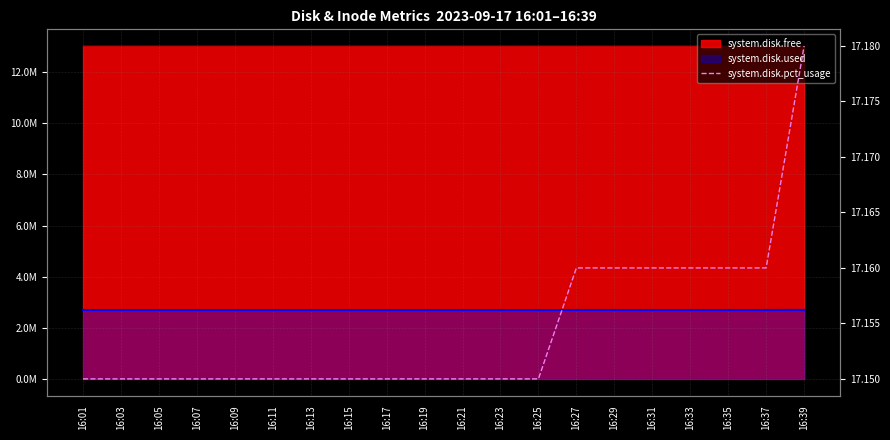

What is the ratio of the value at 16:31 to the value at 16:27?

1.0